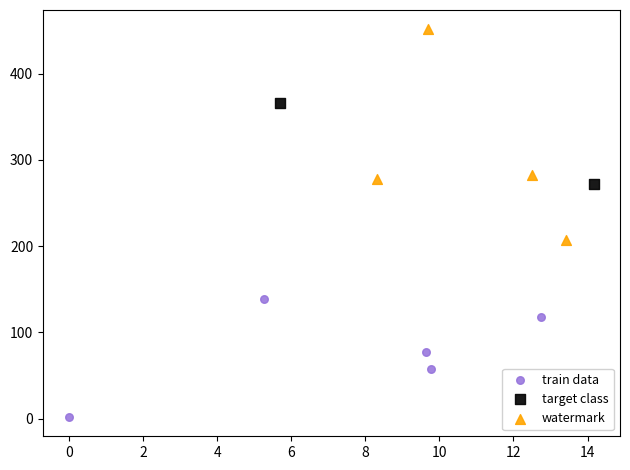

What are all the series names shown in the legend?

train data, target class, watermark